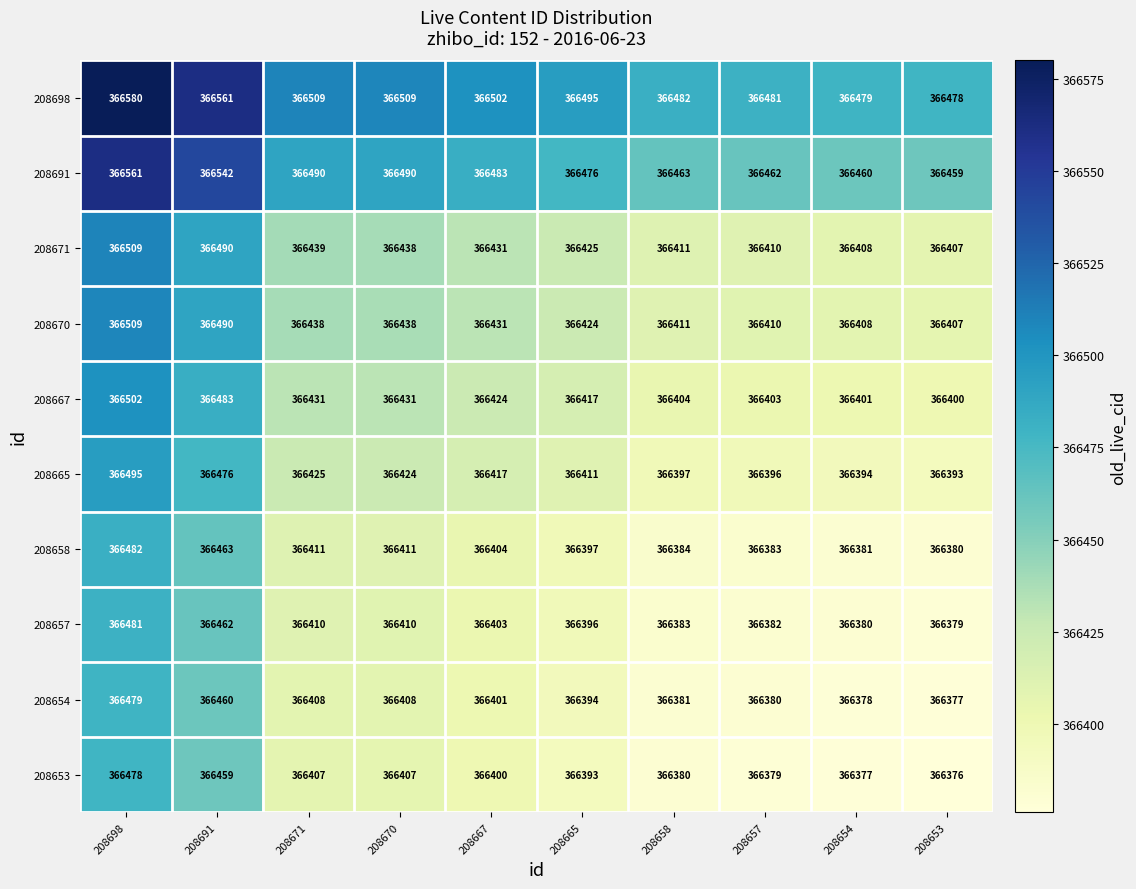

What is the difference between the highest and lowest values at 208665?

102